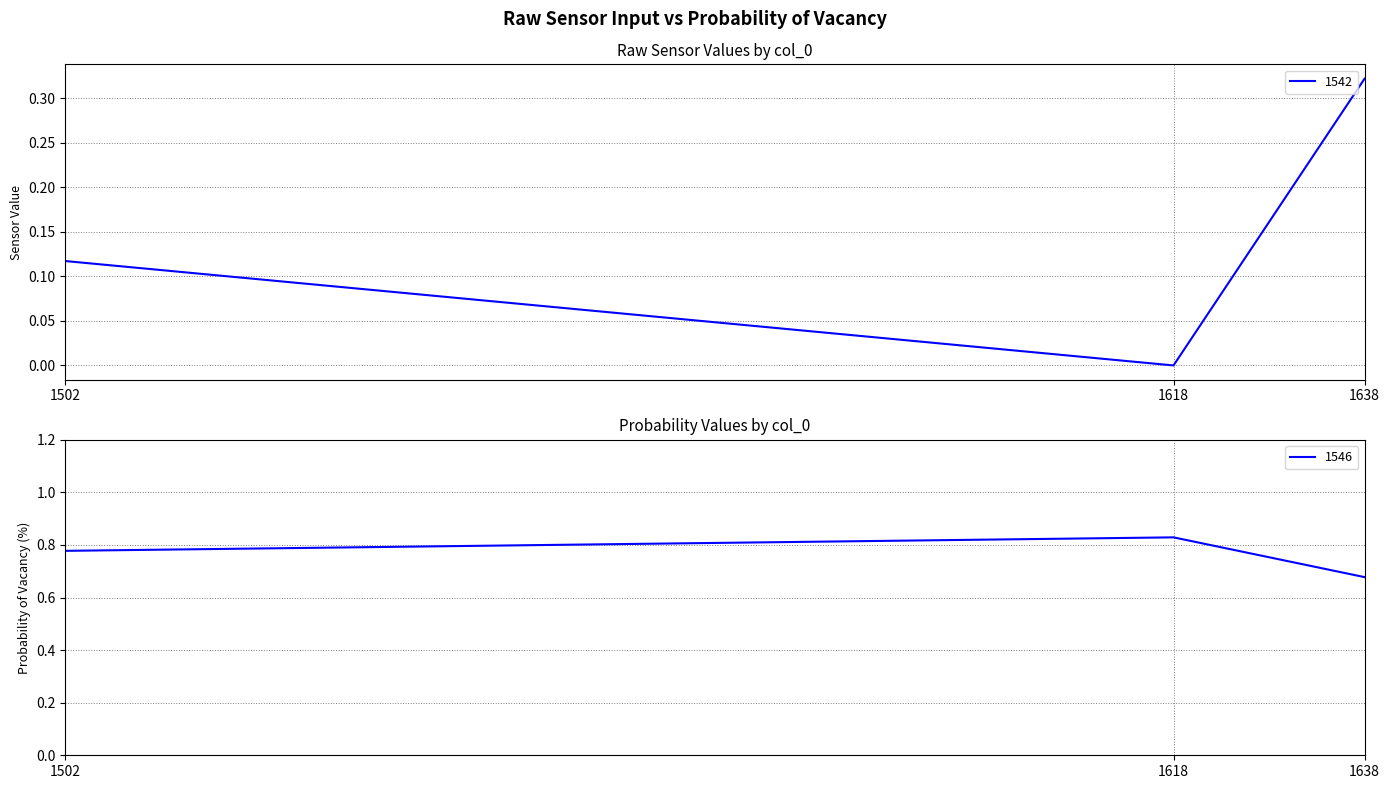

How many categories are shown in the chart?

3